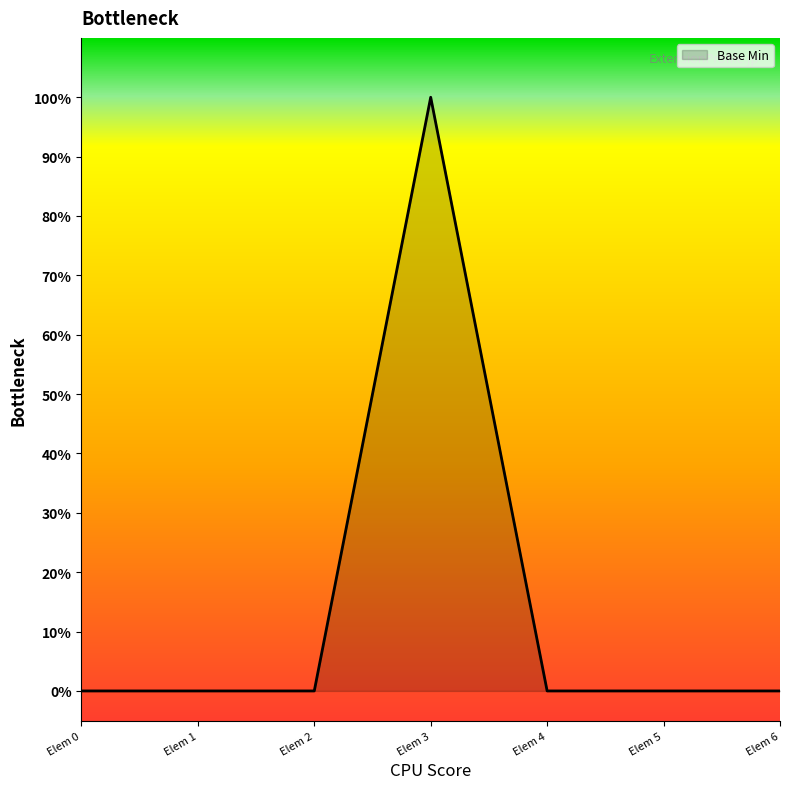

Is it true that the value at Elem 2 is 0?

True